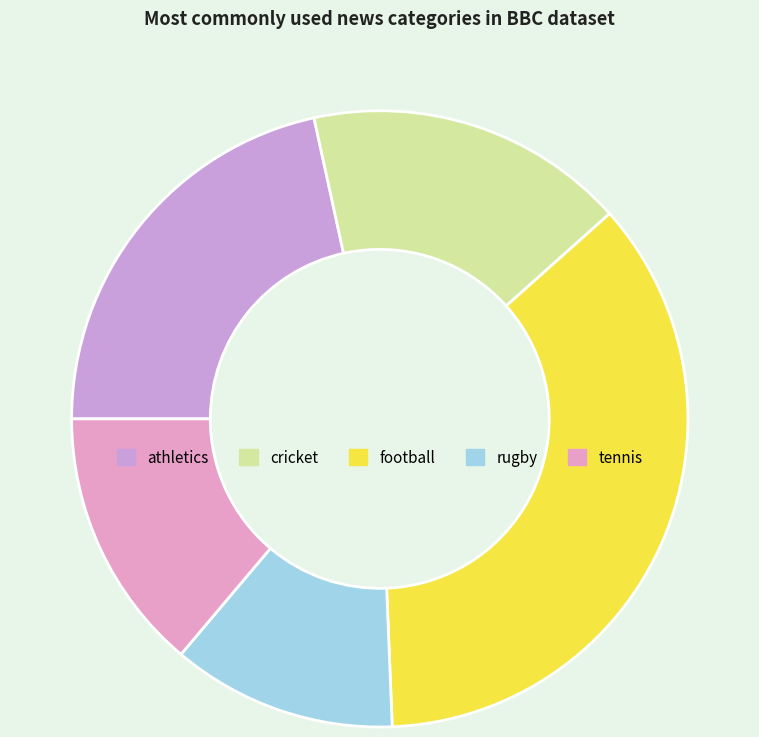

What is the change in value from cricket to tennis?

-22